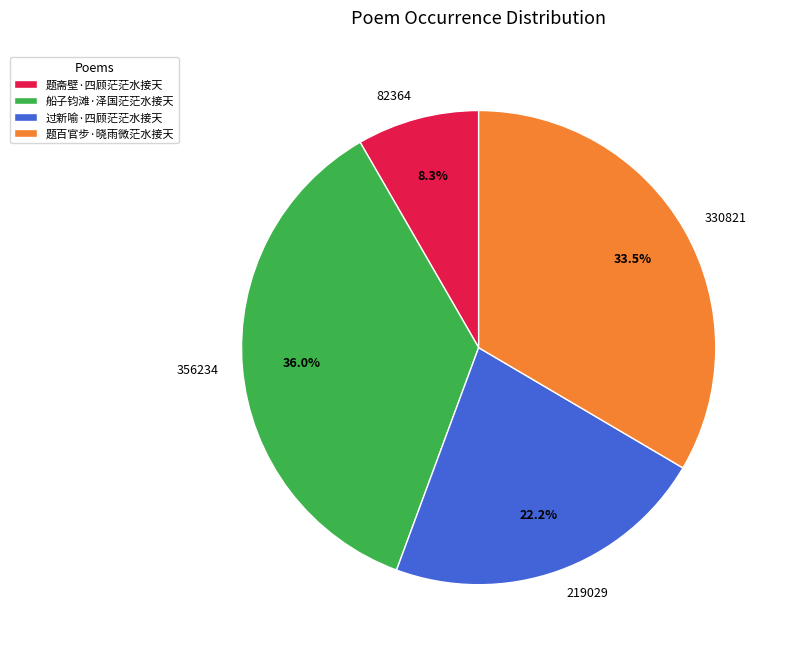

To the nearest percent, what is the average slice percentage?

25%